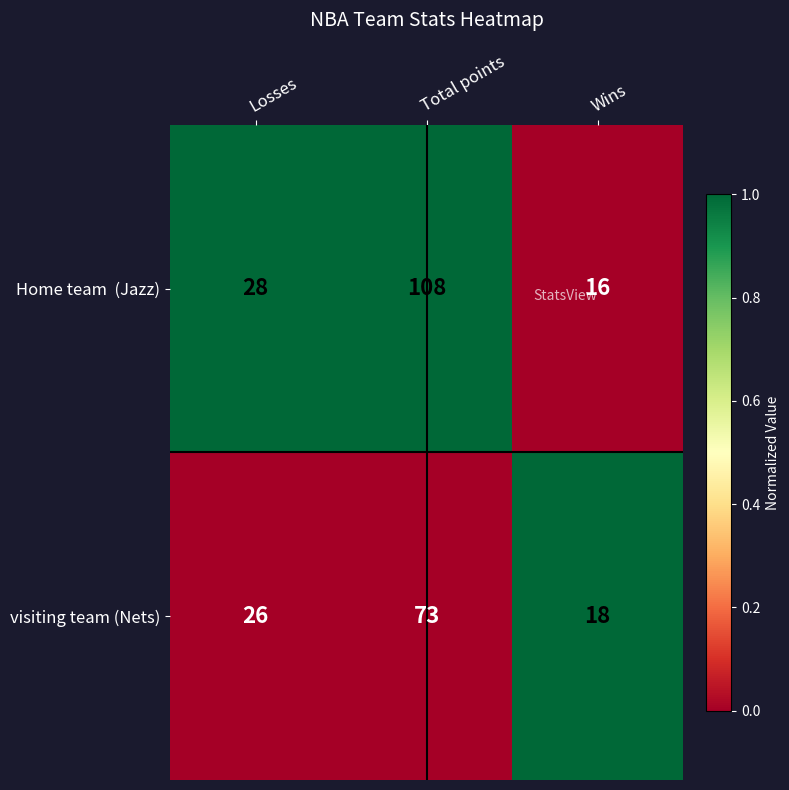

What is the difference between the highest and lowest values at Wins?

2